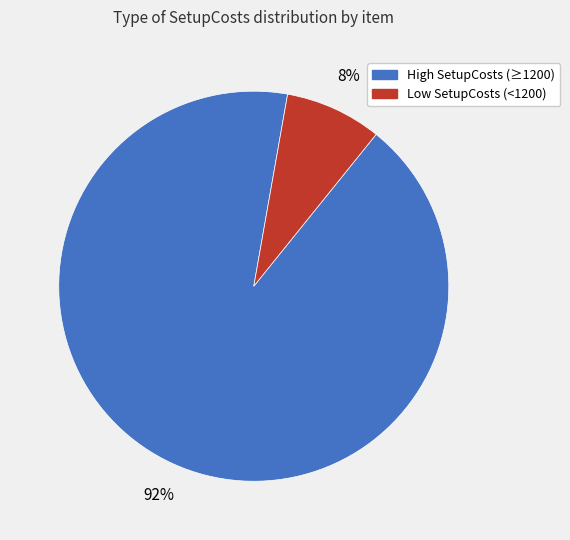

Rank the categories by value from lowest to highest.

Low SetupCosts (<1200), High SetupCosts (≥1200)